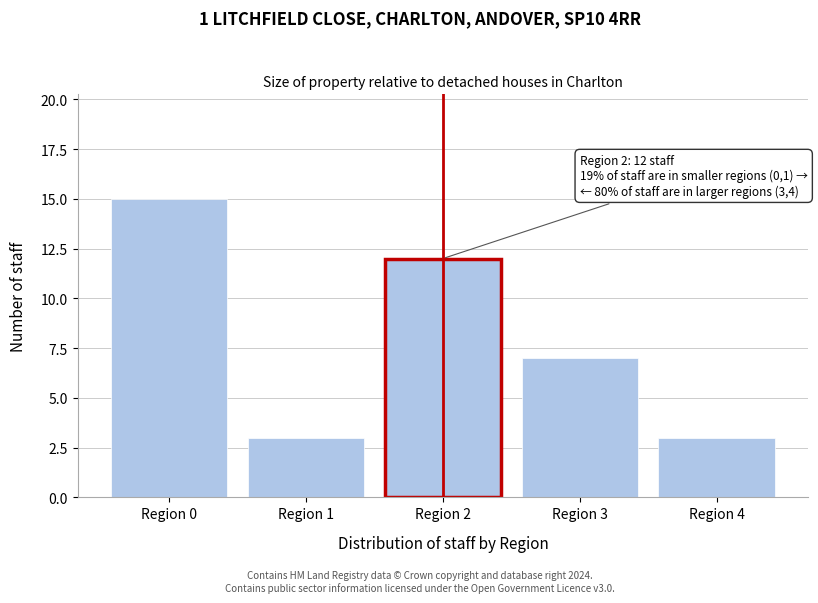

Reading left to right, what are all the values shown in this chart?

Region 0=15	Region 1=3	Region 2=12	Region 3=7	Region 4=3